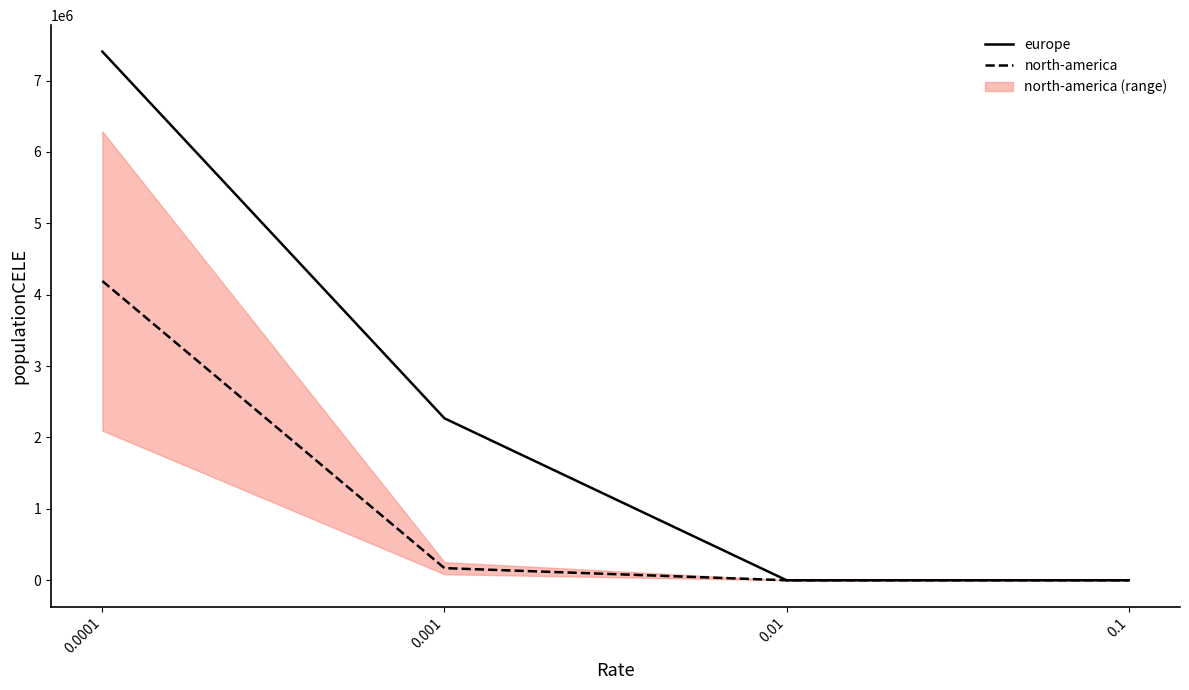

Which series has the largest total across all categories?

europe